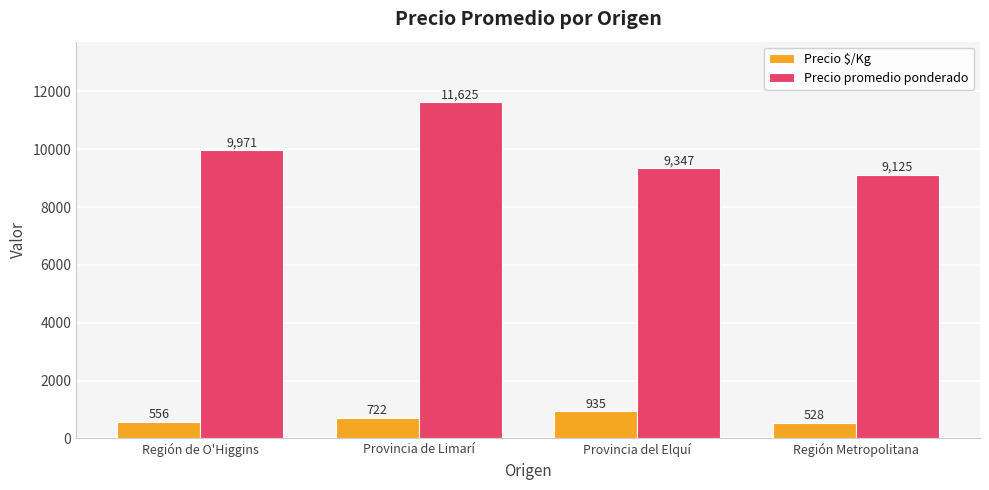

Which series has the largest range (max minus min)?

Precio promedio ponderado